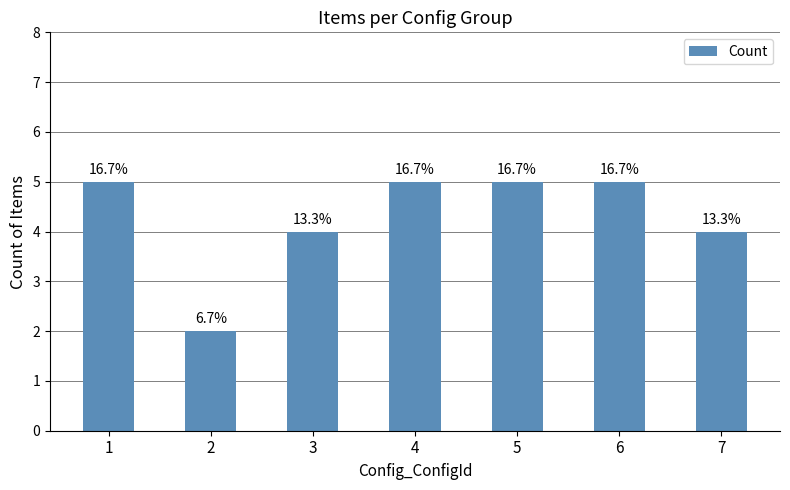

True or false: the data shows 7 at 3.

False